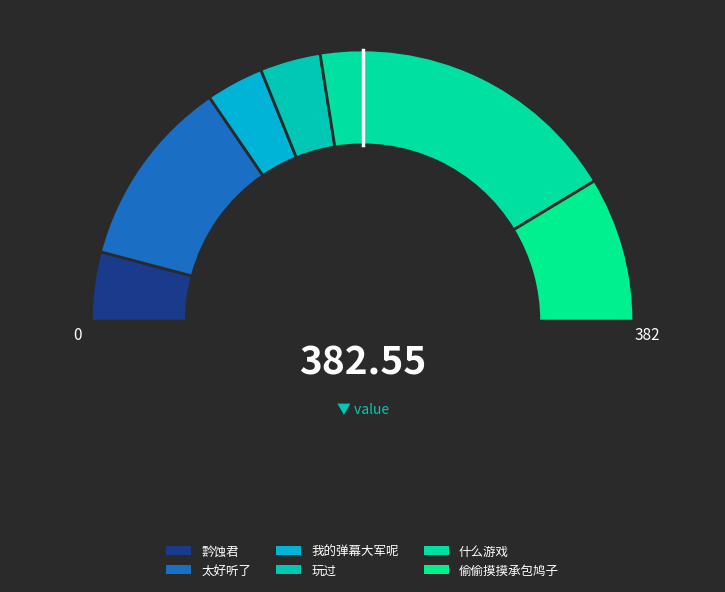

What is the change in value from 霒蚀君 to 太好听了?

+55.2